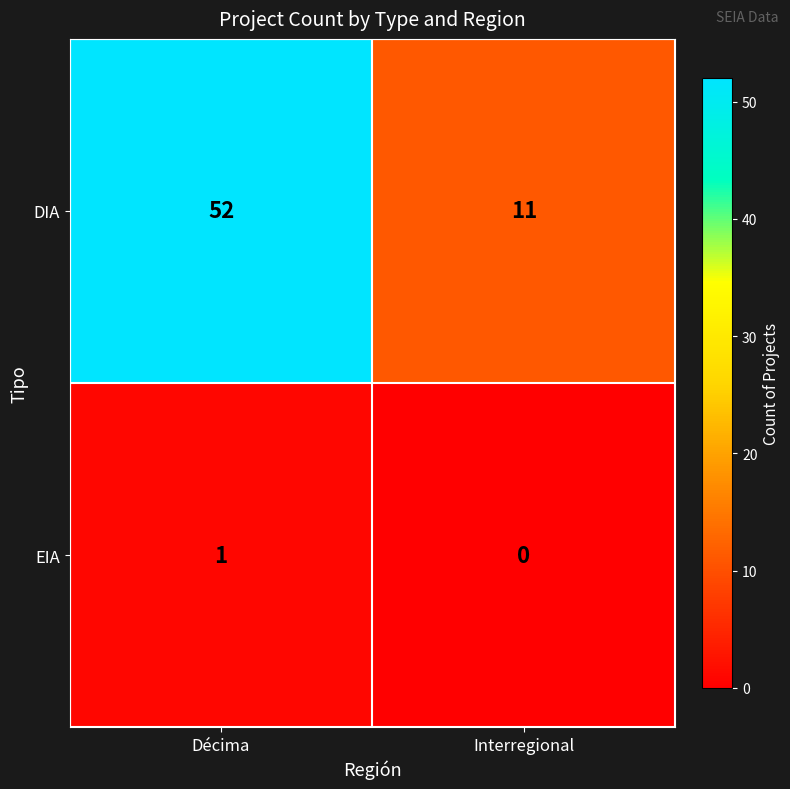

The DIA series shows 11 at Interregional. True or false?

True